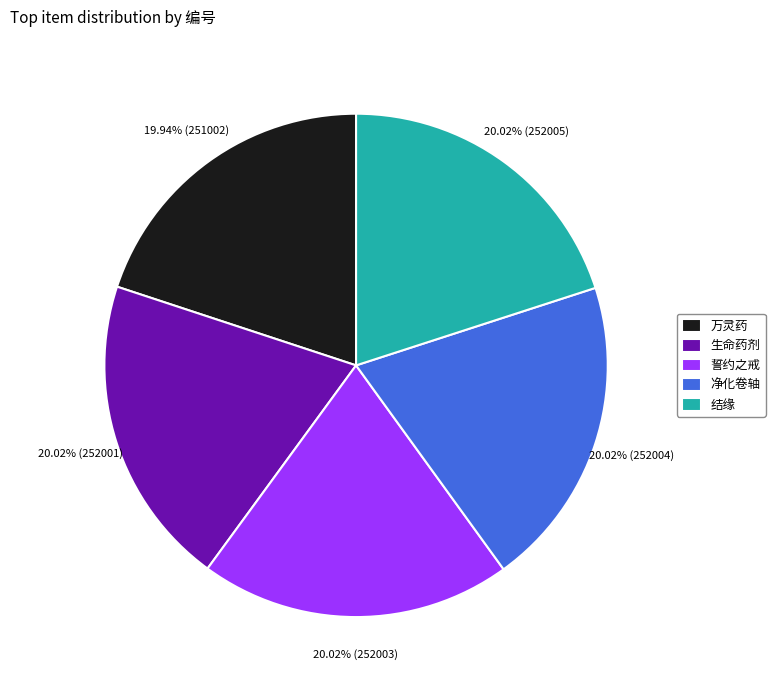

Approximately how many times larger is the value at 万灵药 compared to 结缘?

1.0